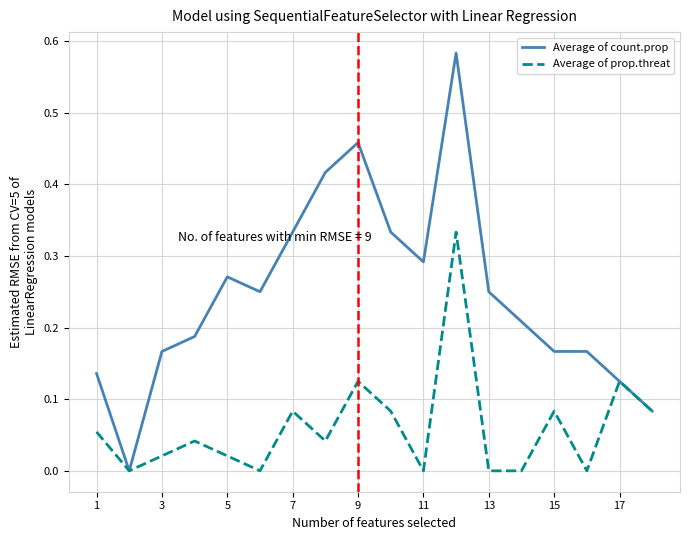

Which series has the largest total across all categories?

Average of count.prop